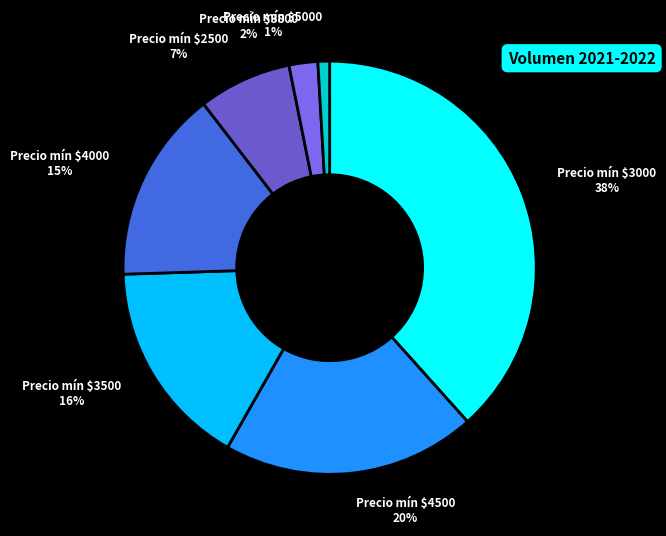

How many slices are in this pie chart?

7